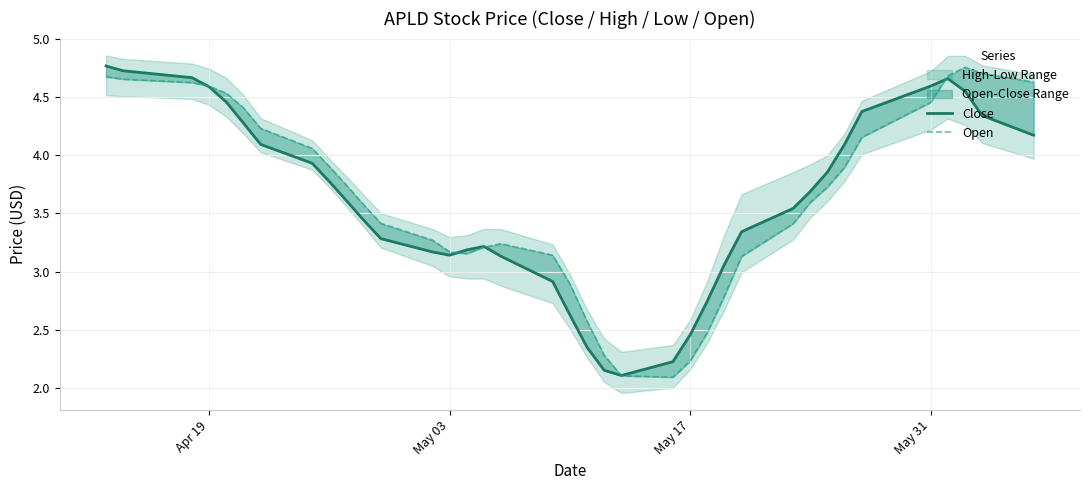

How many data points in Close are less than 3?

8